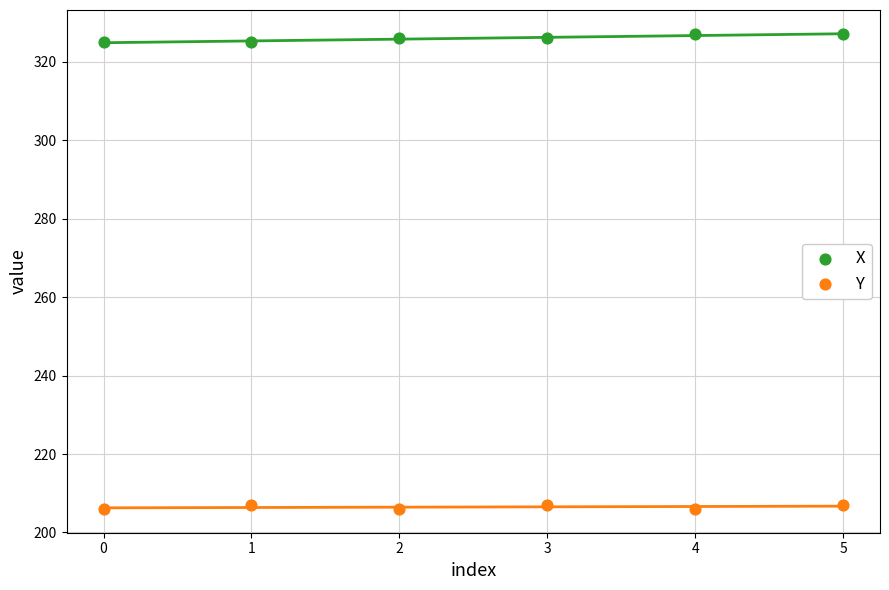

Which series contains the lowest Y value?

Y